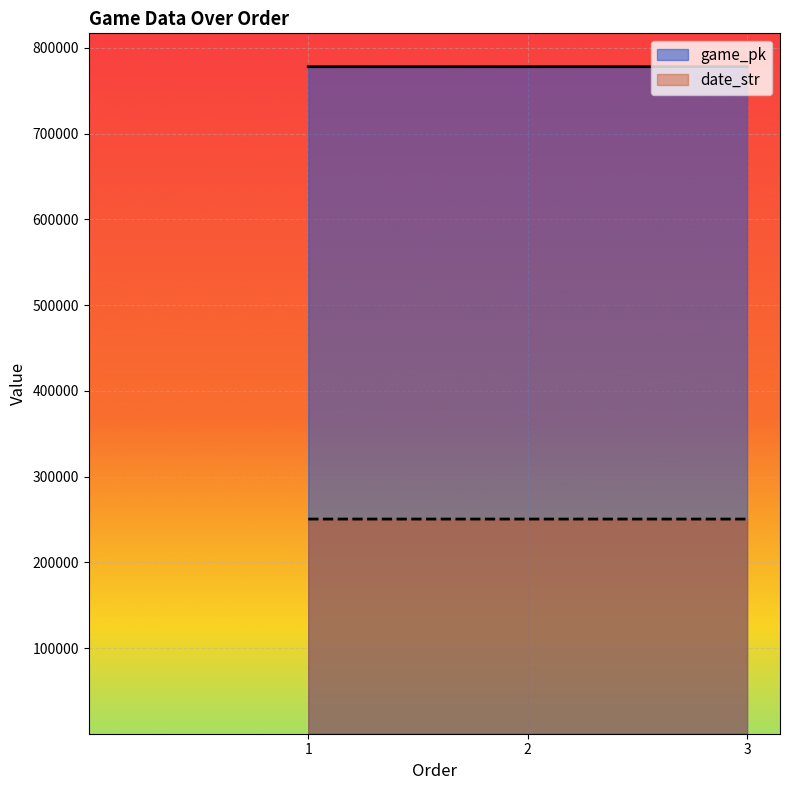

What is the value of the date_str point at the 1st from the left?

250427